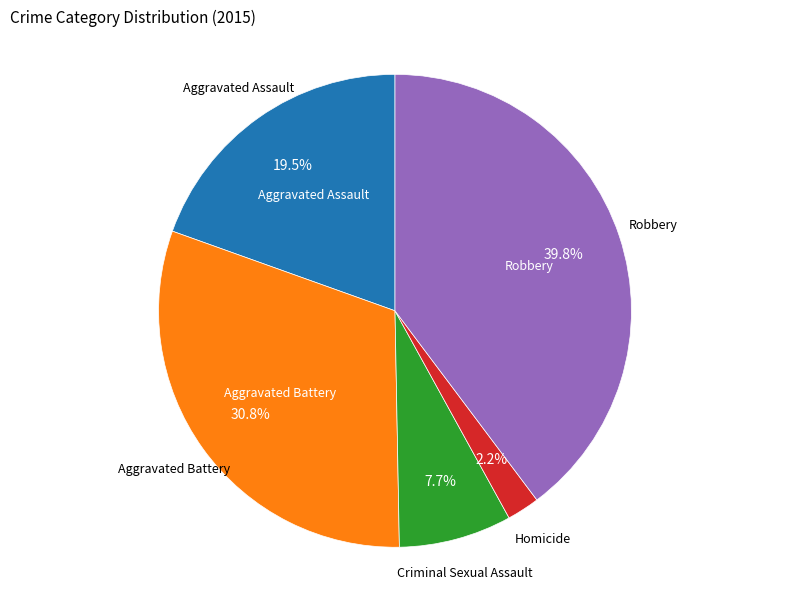

How many slices are in this pie chart?

5